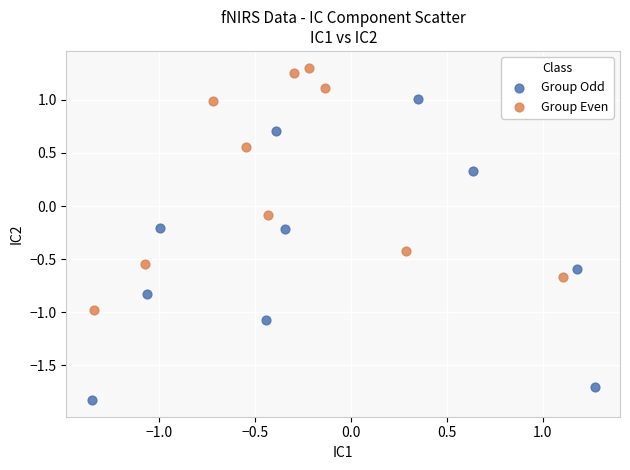

Which series contains the lowest Y value?

Group Odd